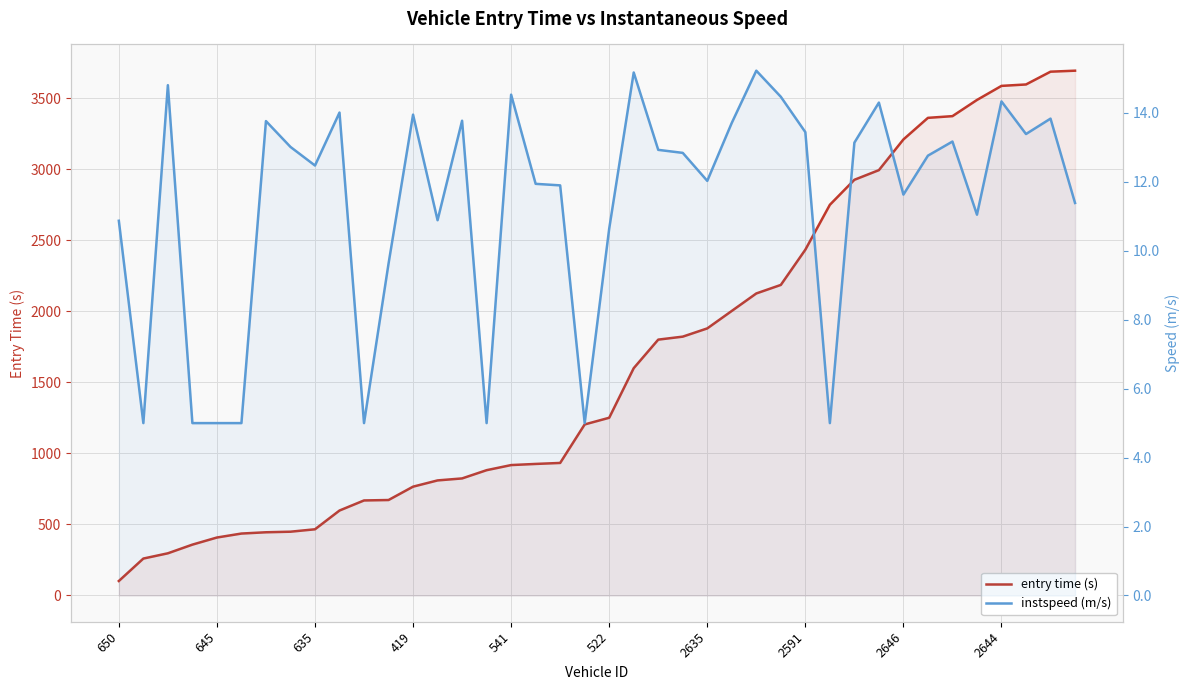

How many lines are shown in the chart?

2